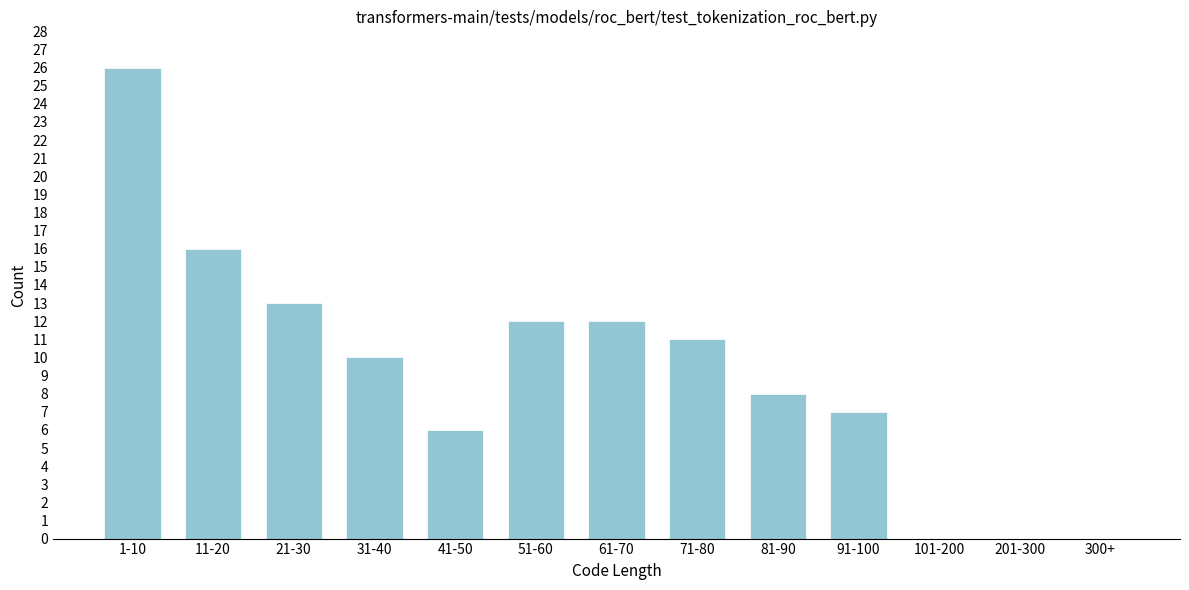

Reading left to right, list all the values displayed in this chart.

1-10=26	11-20=16	21-30=13	31-40=10	41-50=6	51-60=12	61-70=12	71-80=11	81-90=8	91-100=7	101-200=0	201-300=0	300+=0